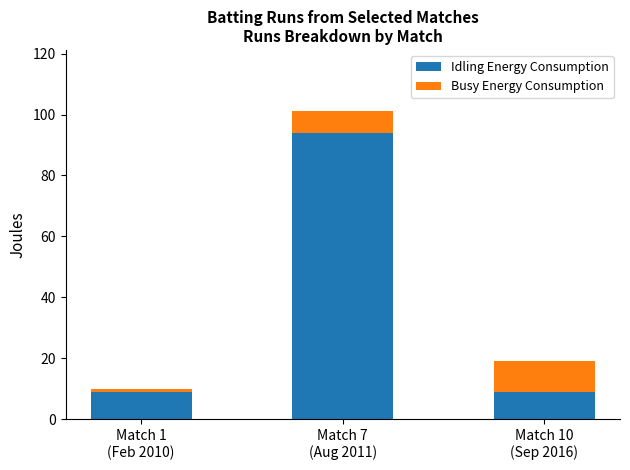

Reading left to right, list the values for the Idling Energy Consumption series.

9	94	9